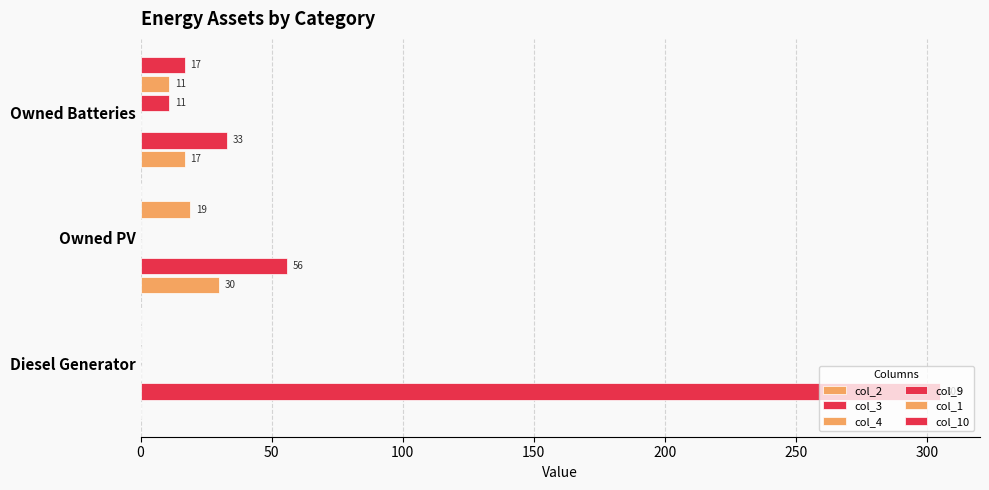

Rank the series by their maximum value, from highest to lowest.

col_3, col_2, col_1, col_10, col_9, col_4